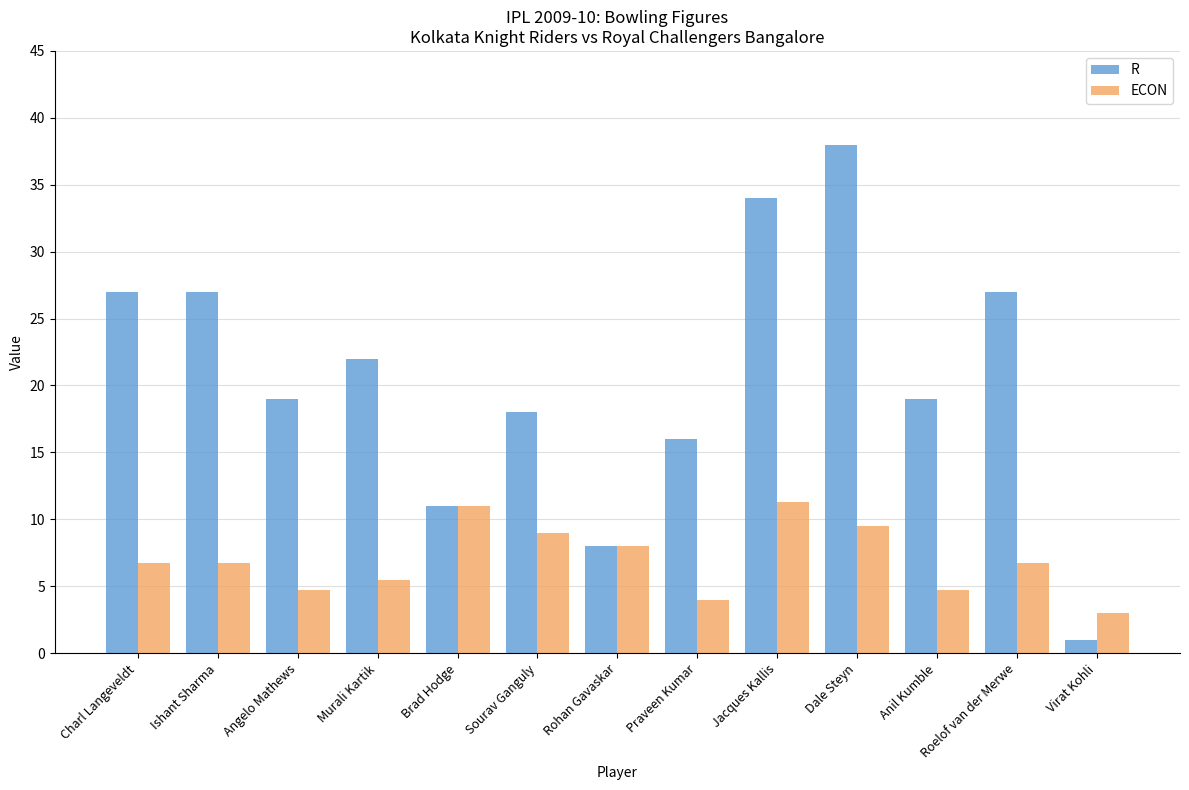

Reading left to right, transcribe all the data shown in this chart.

R: Charl Langeveldt=27.0	Ishant Sharma=27.0	Angelo Mathews=19.0	Murali Kartik=22.0	Brad Hodge=11.0	Sourav Ganguly=18.0	Rohan Gavaskar=8.0	Praveen Kumar=16.0	Jacques Kallis=34.0	Dale Steyn=38.0	Anil Kumble=19.0	Roelof van der Merwe=27.0	Virat Kohli=1.0
ECON: Charl Langeveldt=6.8	Ishant Sharma=6.8	Angelo Mathews=4.8	Murali Kartik=5.5	Brad Hodge=11.0	Sourav Ganguly=9.0	Rohan Gavaskar=8.0	Praveen Kumar=4.0	Jacques Kallis=11.3	Dale Steyn=9.5	Anil Kumble=4.8	Roelof van der Merwe=6.8	Virat Kohli=3.0